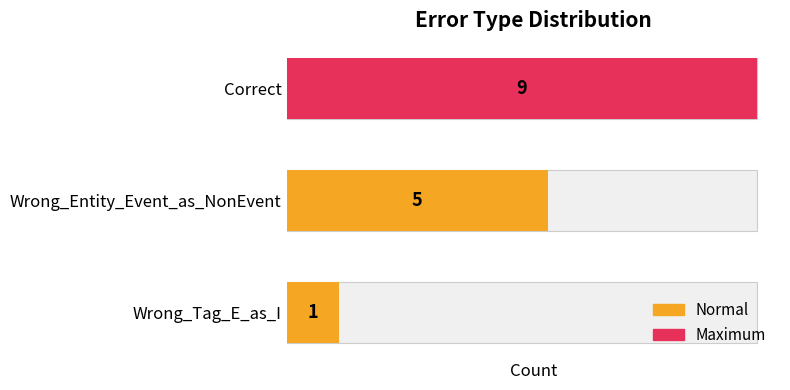

What is the smallest value displayed?

1